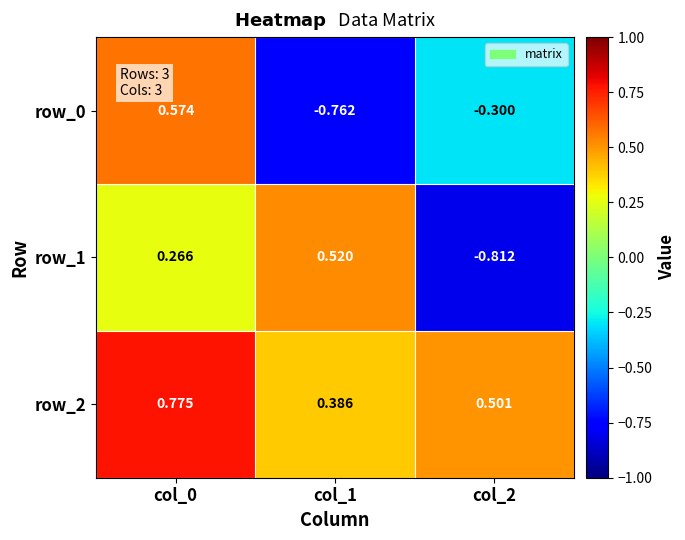

Rank the series by their maximum value, from lowest to highest.

row_1, row_0, row_2